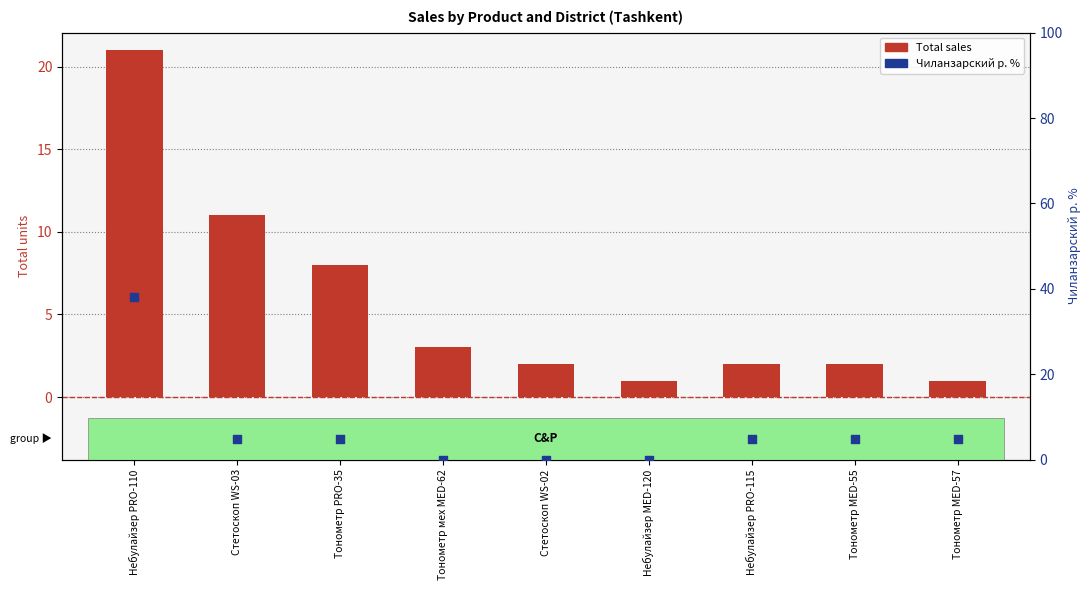

Which series contains the lowest Y value?

Чиланзарский р. %